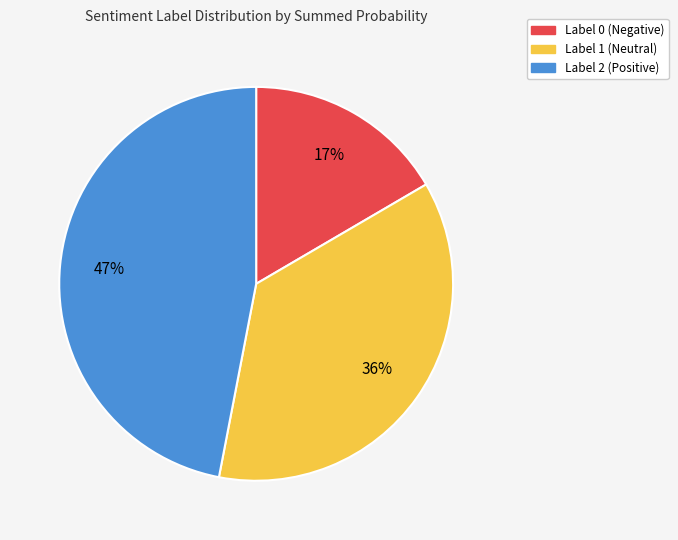

To the nearest percent, what is the average slice percentage?

33%